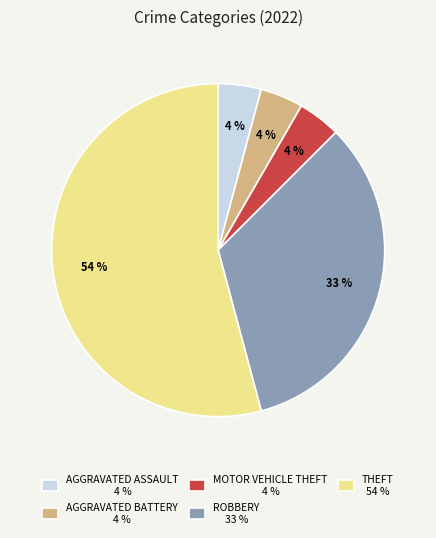

Does any single category account for the majority?

Yes